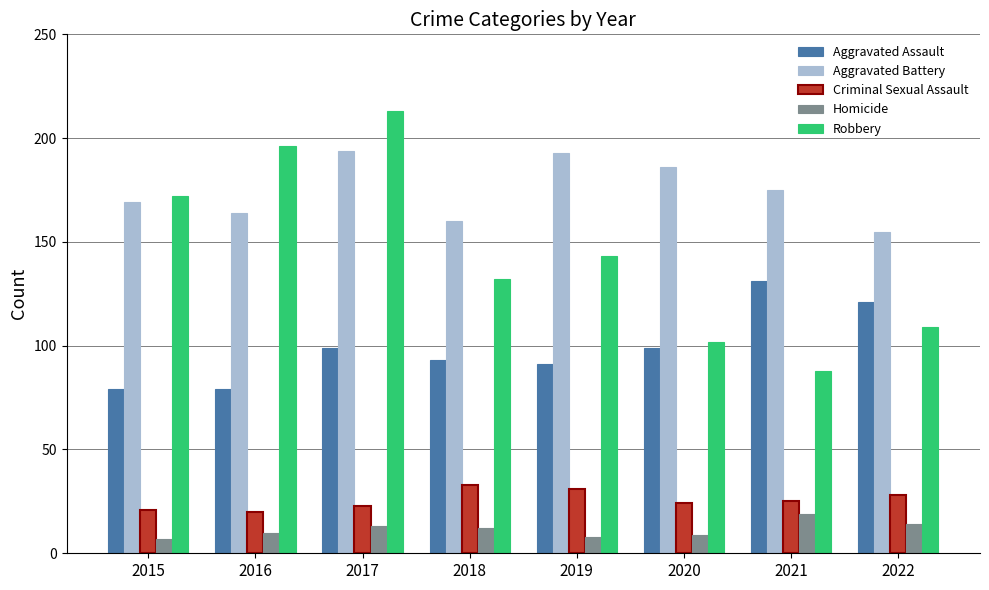

What is the difference between the maximum and second lowest values in the Homicide series?

11